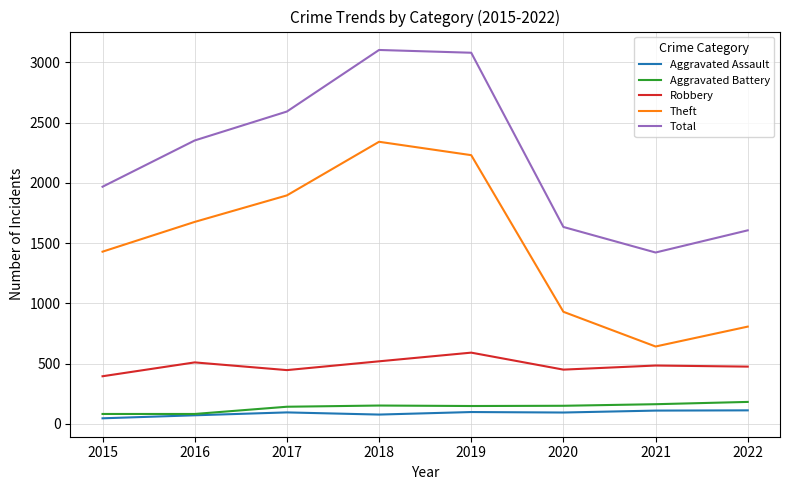

What is the smallest value displayed?

46